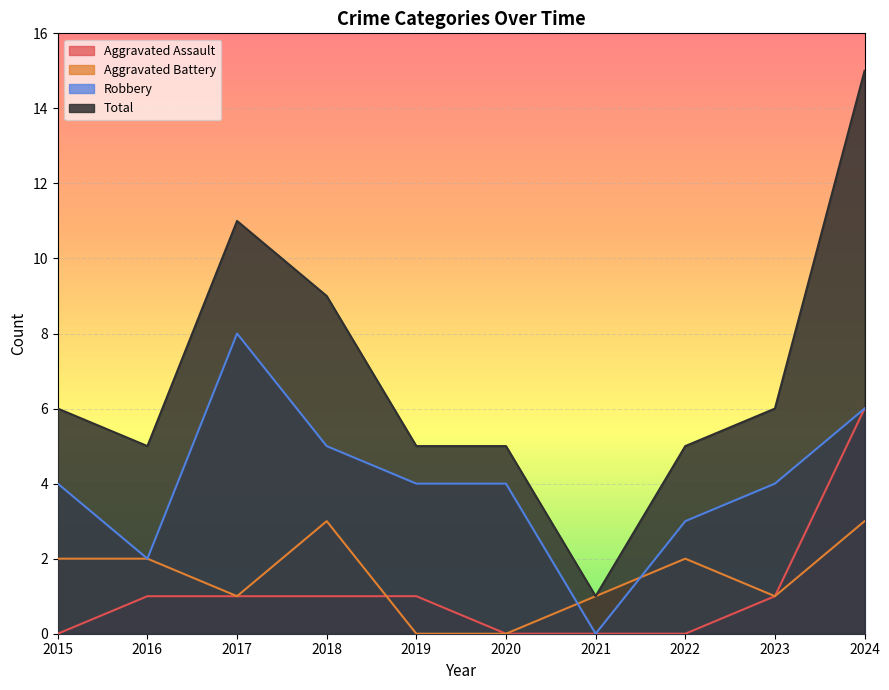

What is the total value across all series at 2016?

10